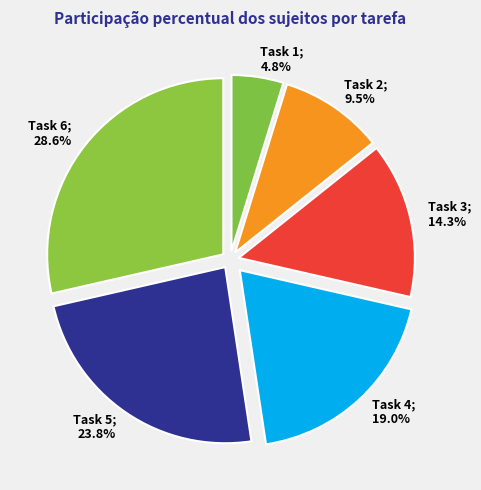

How many slices are in this pie chart?

6